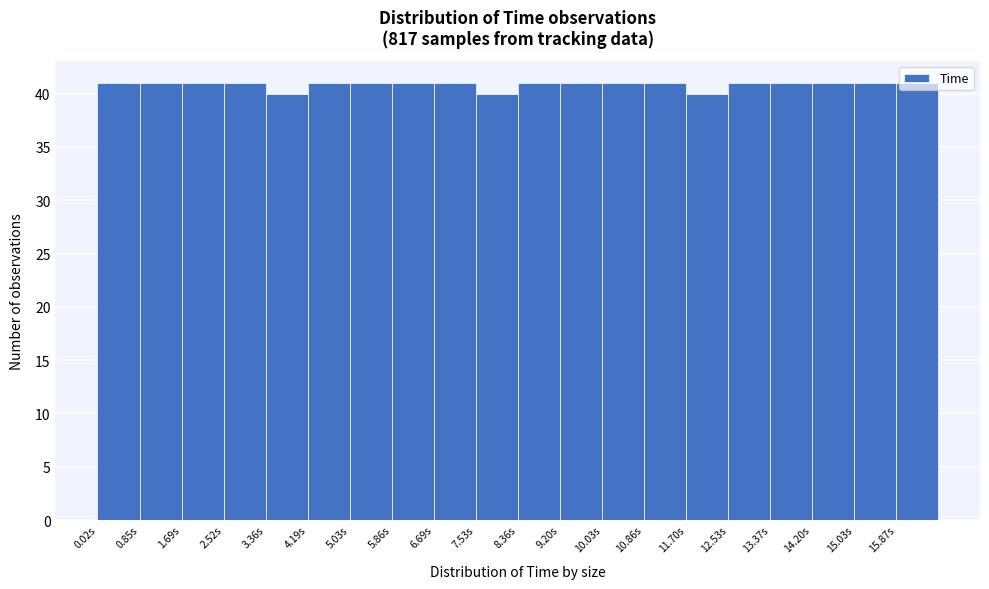

Reading left to right, transcribe this chart: for each bar, give the range it covers on the x-axis and its height. Neither the bar edges nor the heights are printed on the chart, so give them approximately, as read against the axes.

0.0 to 0.9: 41
0.9 to 1.7: 41
1.7 to 2.5: 41
2.5 to 3.4: 41
3.4 to 4.2: 40
4.2 to 5.0: 41
5.0 to 5.9: 41
5.9 to 6.7: 41
6.7 to 7.5: 41
7.5 to 8.4: 40
8.4 to 9.2: 41
9.2 to 10.0: 41
10.0 to 10.9: 41
10.9 to 11.7: 41
11.7 to 12.5: 40
12.5 to 13.4: 41
13.4 to 14.2: 41
14.2 to 15.0: 41
15.0 to 15.9: 41
15.9 to 16.7: 41